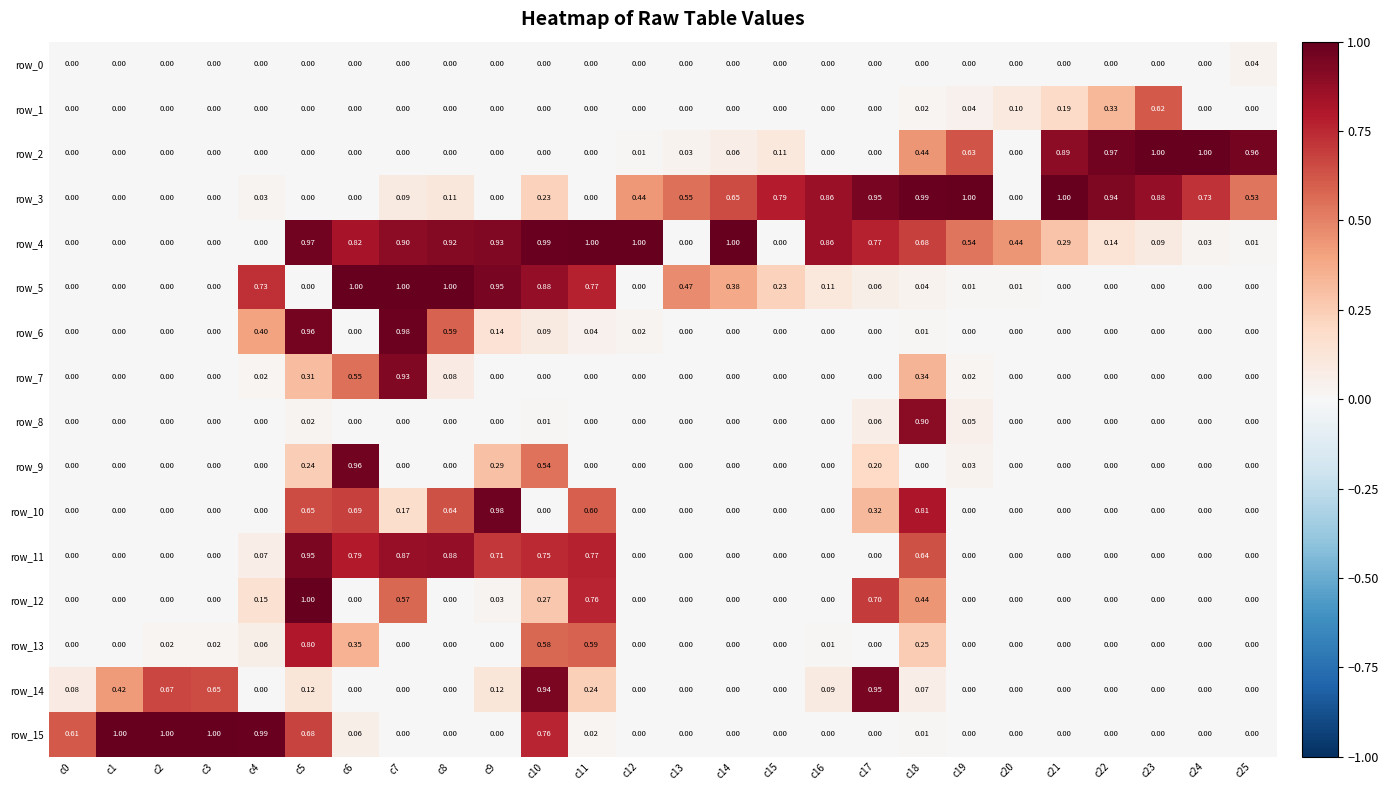

Is the value of row_12 at c5 greater than the value of row_2 at c13?

Yes